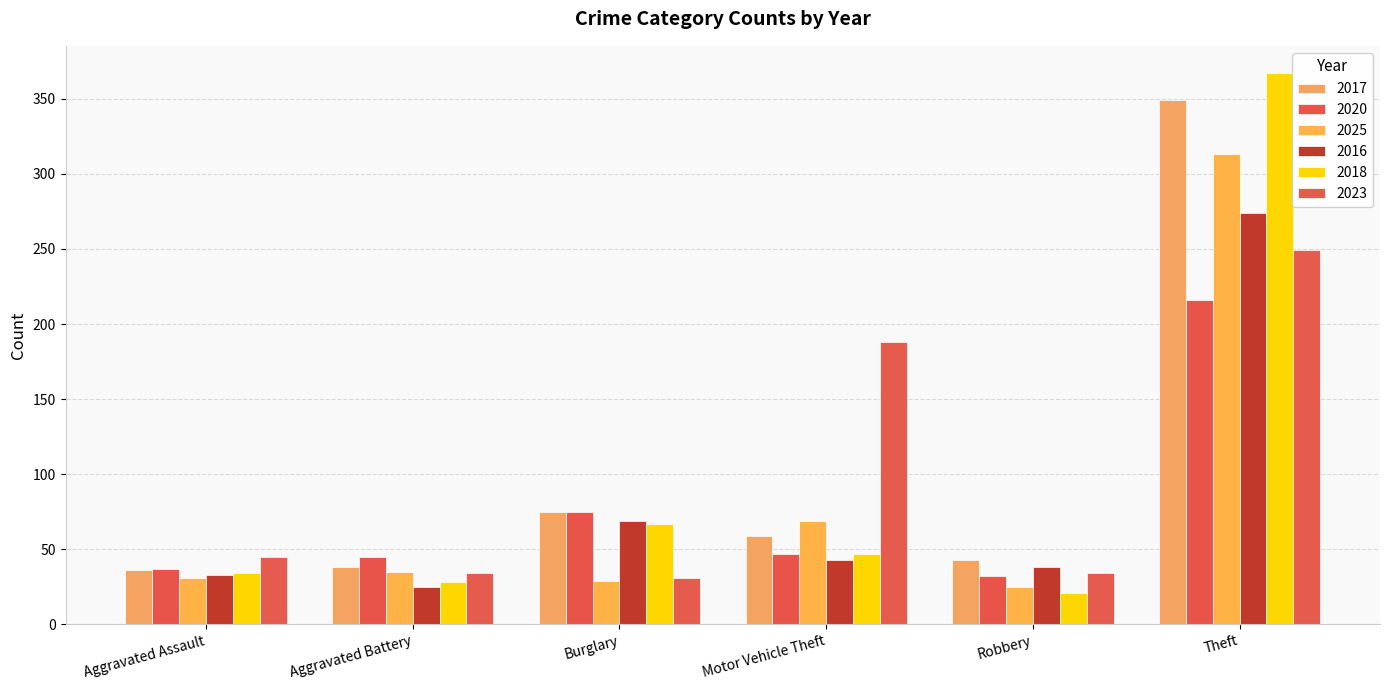

Which series changed the most between Aggravated Assault and Burglary?

2017